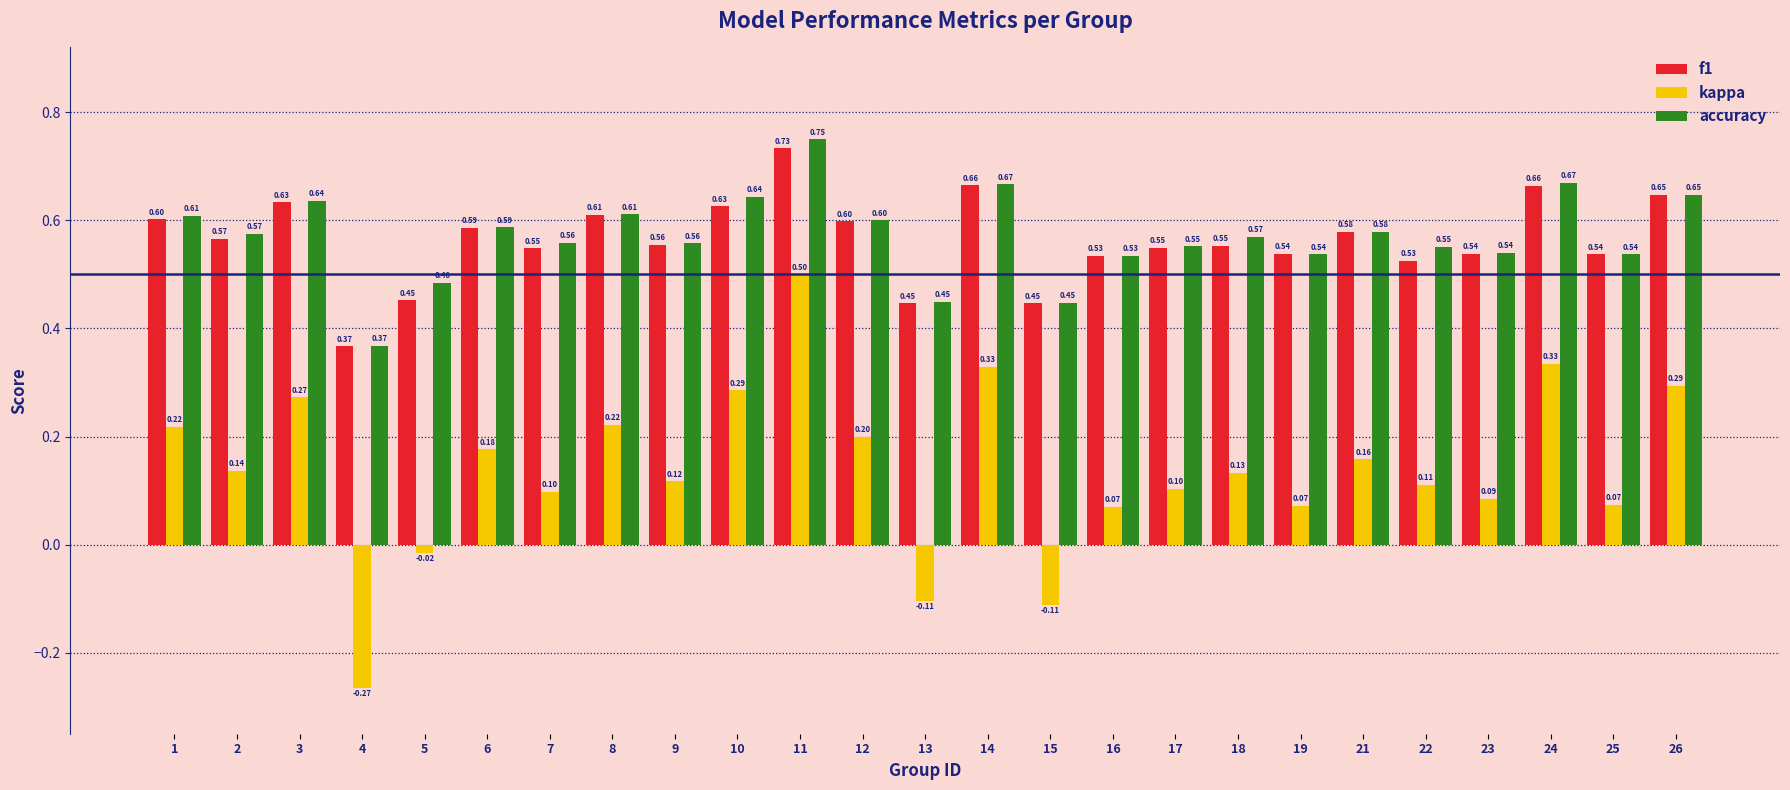

What are all the series names shown in the legend?

f1, kappa, accuracy